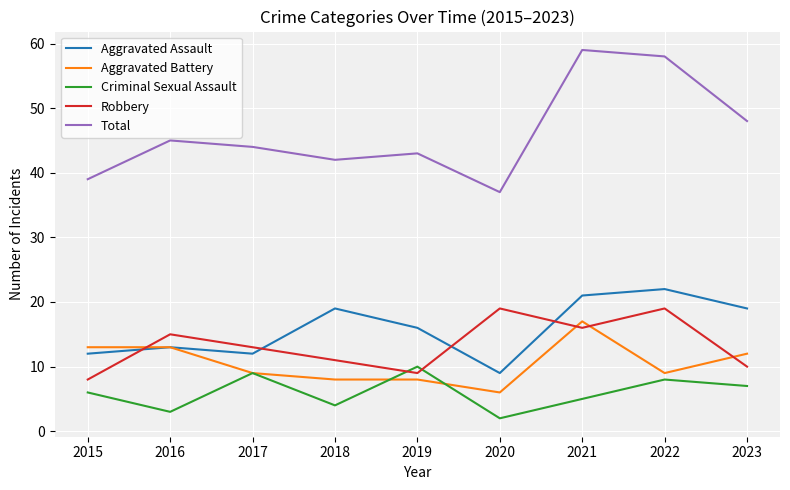

Count the number of categories in the chart.

9